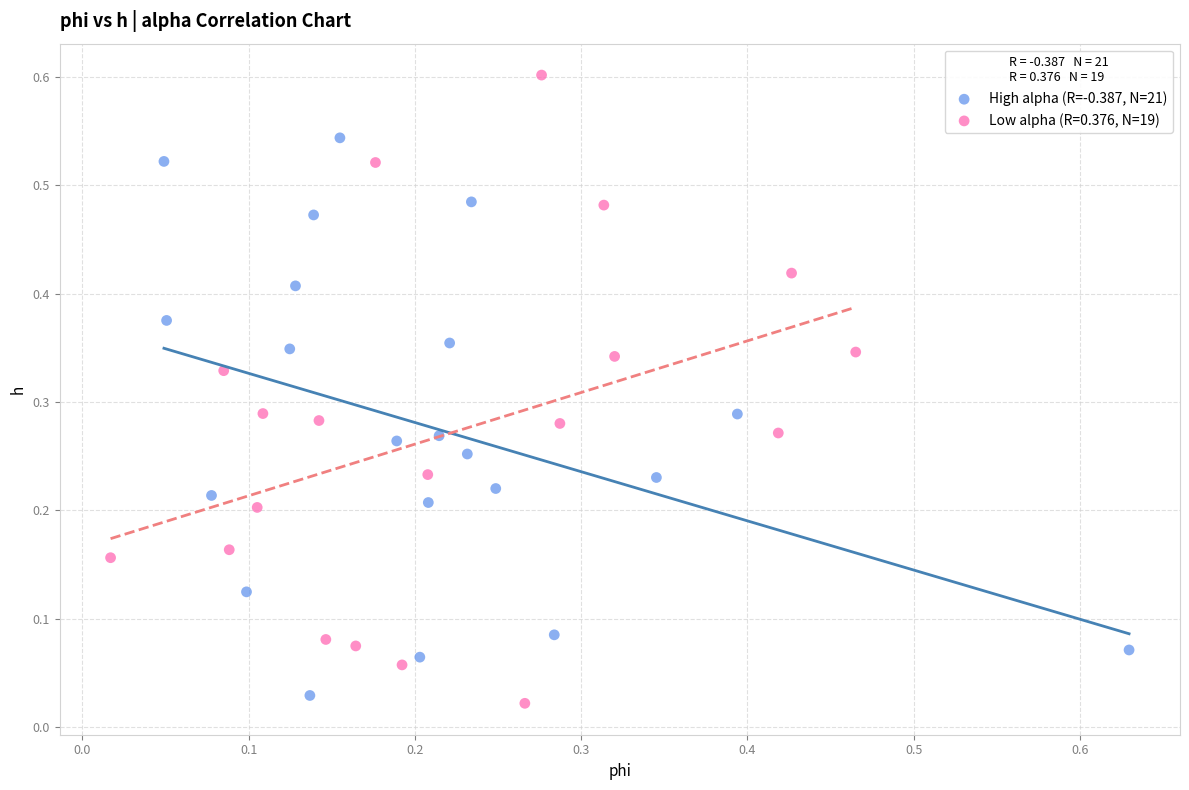

Which series has the widest spread of Y values?

Low alpha (R=0.376, N=19)